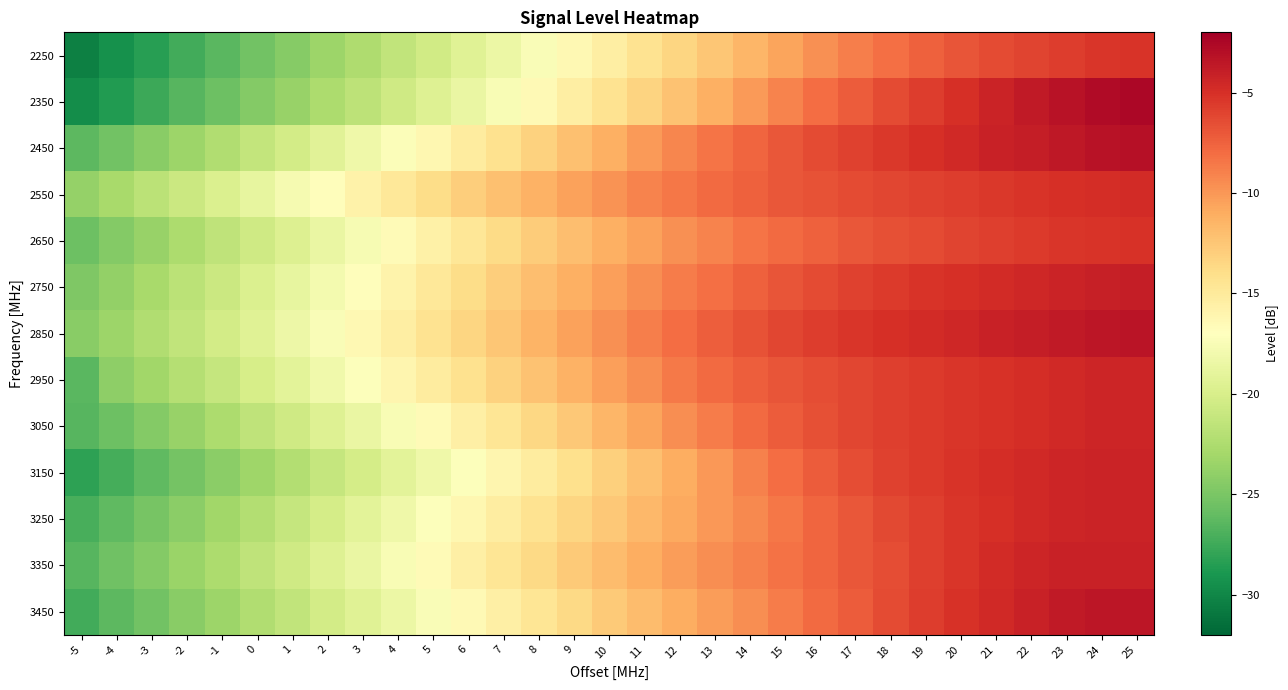

Reading left to right, what are all the values shown in this chart?

2250: -5=-30.4	-4=-29.4	-3=-28.4	-2=-27.4	-1=-26.4	0=-25.4	1=-24.4	2=-23.4	3=-22.4	4=-21.4	5=-20.4	6=-19.4	7=-18.4	8=-17.4	9=-16.4	10=-15.4	11=-14.4	12=-13.4	13=-12.5	14=-11.5	15=-10.6	16=-9.7	17=-8.9	18=-8.1	19=-7.5	20=-6.9	21=-6.4	22=-6.0	23=-5.6	24=-5.3	25=-5.2
2350: -5=-29.6	-4=-28.6	-3=-27.6	-2=-26.6	-1=-25.6	0=-24.6	1=-23.6	2=-22.6	3=-21.6	4=-20.6	5=-19.6	6=-18.5	7=-17.5	8=-16.5	9=-15.4	10=-14.4	11=-13.3	12=-12.3	13=-11.2	14=-10.1	15=-9.1	16=-8.1	17=-7.2	18=-6.4	19=-5.6	20=-5.0	21=-4.3	22=-3.7	23=-3.2	24=-2.8	25=-2.6
2450: -5=-26.3	-4=-25.3	-3=-24.3	-2=-23.3	-1=-22.3	0=-21.3	1=-20.3	2=-19.3	3=-18.3	4=-17.3	5=-16.2	6=-15.2	7=-14.2	8=-13.2	9=-12.2	10=-11.2	11=-10.2	12=-9.2	13=-8.4	14=-7.6	15=-7.0	16=-6.4	17=-5.9	18=-5.4	19=-5.0	20=-4.6	21=-4.2	22=-3.9	23=-3.6	24=-3.3	25=-3.1
2550: -5=-23.8	-4=-22.8	-3=-21.8	-2=-20.8	-1=-19.8	0=-18.8	1=-17.8	2=-16.8	3=-15.8	4=-14.9	5=-13.9	6=-13.0	7=-12.1	8=-11.3	9=-10.5	10=-9.8	11=-9.1	12=-8.5	13=-7.9	14=-7.4	15=-7.0	16=-6.7	17=-6.4	18=-6.1	19=-5.9	20=-5.7	21=-5.4	22=-5.2	23=-5.0	24=-4.8	25=-4.8
2650: -5=-25.6	-4=-24.6	-3=-23.6	-2=-22.6	-1=-21.6	0=-20.6	1=-19.6	2=-18.6	3=-17.6	4=-16.6	5=-15.7	6=-14.7	7=-13.8	8=-12.9	9=-12.0	10=-11.2	11=-10.4	12=-9.7	13=-9.1	14=-8.4	15=-7.9	16=-7.4	17=-7.0	18=-6.6	19=-6.3	20=-6.1	21=-5.8	22=-5.6	23=-5.4	24=-5.2	25=-5.1
2750: -5=-24.8	-4=-23.8	-3=-22.8	-2=-21.8	-1=-20.8	0=-19.8	1=-18.8	2=-17.8	3=-16.8	4=-15.9	5=-14.9	6=-13.9	7=-13.0	8=-12.1	9=-11.2	10=-10.3	11=-9.5	12=-8.8	13=-8.1	14=-7.5	15=-6.9	16=-6.4	17=-6.0	18=-5.6	19=-5.3	20=-5.0	21=-4.7	22=-4.5	23=-4.3	24=-4.1	25=-4.0
2850: -5=-24.4	-4=-23.4	-3=-22.4	-2=-21.4	-1=-20.4	0=-19.4	1=-18.4	2=-17.4	3=-16.4	4=-15.4	5=-14.4	6=-13.4	7=-12.4	8=-11.5	9=-10.6	10=-9.7	11=-8.8	12=-8.0	13=-7.3	14=-6.7	15=-6.2	16=-5.7	17=-5.4	18=-5.0	19=-4.7	20=-4.5	21=-4.2	22=-4.0	23=-3.7	24=-3.5	25=-3.4
2950: -5=-26.4	-4=-24.1	-3=-23.1	-2=-22.2	-1=-21.2	0=-20.2	1=-19.2	2=-18.2	3=-17.2	4=-16.2	5=-15.2	6=-14.2	7=-13.2	8=-12.2	9=-11.3	10=-10.4	11=-9.5	12=-8.7	13=-7.9	14=-7.3	15=-6.9	16=-6.5	17=-6.1	18=-5.8	19=-5.6	20=-5.3	21=-5.1	22=-4.9	23=-4.6	24=-4.4	25=-4.3
3050: -5=-26.5	-4=-25.6	-3=-24.6	-2=-23.6	-1=-22.6	0=-21.6	1=-20.6	2=-19.6	3=-18.6	4=-17.6	5=-16.6	6=-15.6	7=-14.6	8=-13.5	9=-12.6	10=-11.6	11=-10.6	12=-9.6	13=-8.7	14=-7.9	15=-7.2	16=-6.6	17=-6.2	18=-5.8	19=-5.5	20=-5.3	21=-5.1	22=-4.8	23=-4.6	24=-4.4	25=-4.4
3150: -5=-28.2	-4=-27.2	-3=-26.2	-2=-25.2	-1=-24.2	0=-23.2	1=-22.2	2=-21.2	3=-20.2	4=-19.2	5=-18.2	6=-17.2	7=-16.2	8=-15.1	9=-14.1	10=-13.1	11=-12.1	12=-11.0	13=-10.0	14=-8.9	15=-8.0	16=-7.2	17=-6.5	18=-6.0	19=-5.5	20=-5.2	21=-4.9	22=-4.6	23=-4.4	24=-4.3	25=-4.3
3250: -5=-27.2	-4=-26.2	-3=-25.2	-2=-24.2	-1=-23.2	0=-22.2	1=-21.2	2=-20.2	3=-19.2	4=-18.2	5=-17.2	6=-16.2	7=-15.3	8=-14.4	9=-13.4	10=-12.6	11=-11.7	12=-10.9	13=-10.1	14=-9.3	15=-8.5	16=-7.7	17=-6.9	18=-6.3	19=-5.8	20=-5.3	21=-5.0	22=-4.6	23=-4.3	24=-4.2	25=-4.2
3350: -5=-26.5	-4=-25.5	-3=-24.5	-2=-23.5	-1=-22.5	0=-21.5	1=-20.5	2=-19.5	3=-18.6	4=-17.6	5=-16.6	6=-15.6	7=-14.6	8=-13.7	9=-12.7	10=-11.9	11=-11.1	12=-10.3	13=-9.6	14=-8.9	15=-8.3	16=-7.6	17=-7.0	18=-6.5	19=-5.8	20=-5.3	21=-4.8	22=-4.3	23=-4.2	24=-4.2	25=-4.2
3450: -5=-27.4	-4=-26.4	-3=-25.4	-2=-24.3	-1=-23.4	0=-22.4	1=-21.4	2=-20.4	3=-19.4	4=-18.4	5=-17.4	6=-16.5	7=-15.5	8=-14.6	9=-13.6	10=-12.8	11=-11.9	12=-11.1	13=-10.3	14=-9.5	15=-8.8	16=-8.0	17=-7.2	18=-6.4	19=-5.7	20=-5.1	21=-4.6	22=-4.2	23=-3.8	24=-3.4	25=-3.4